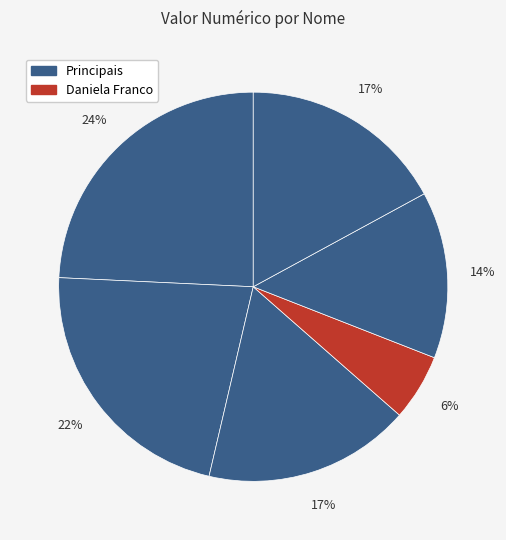

How many slices are in this pie chart?

6